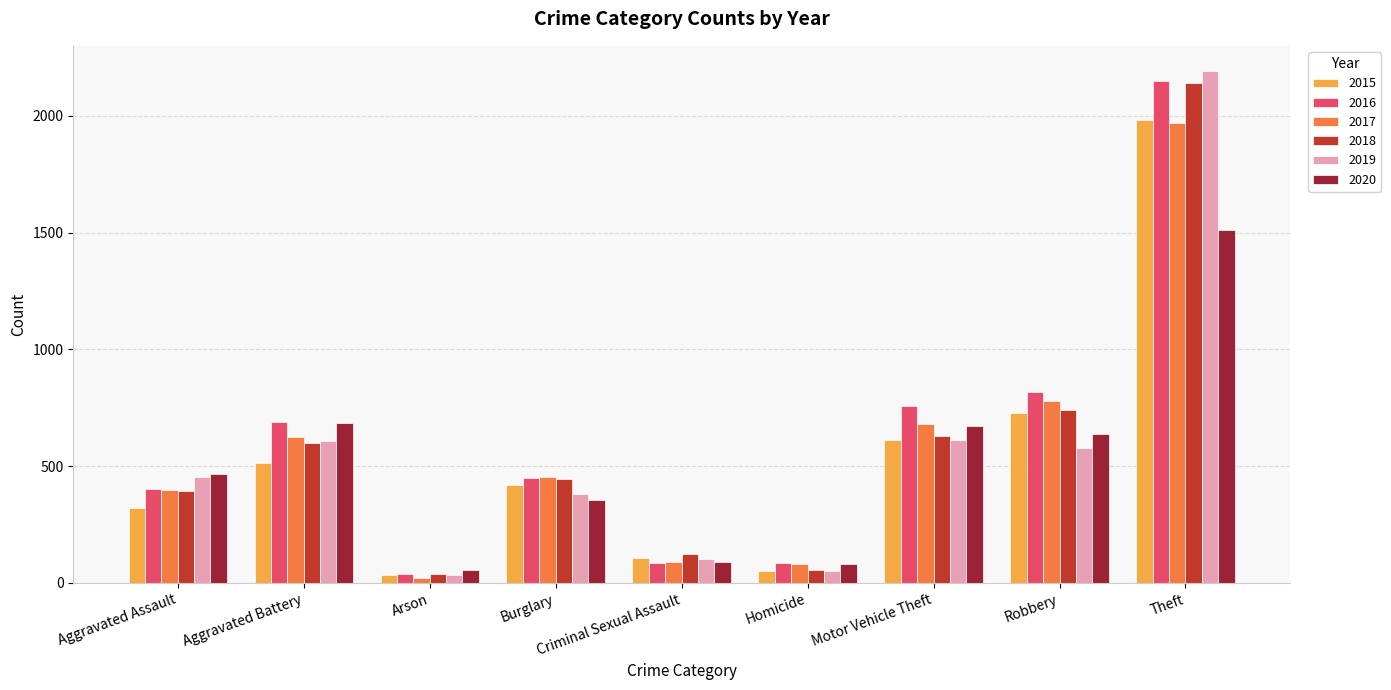

Is it true that 2019 equals 2190 at Theft?

True